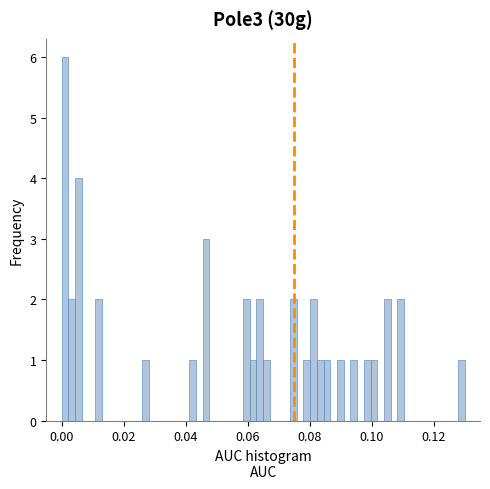

Read against the x-axis, roughly where is the centre of the tallest bar?

0.002